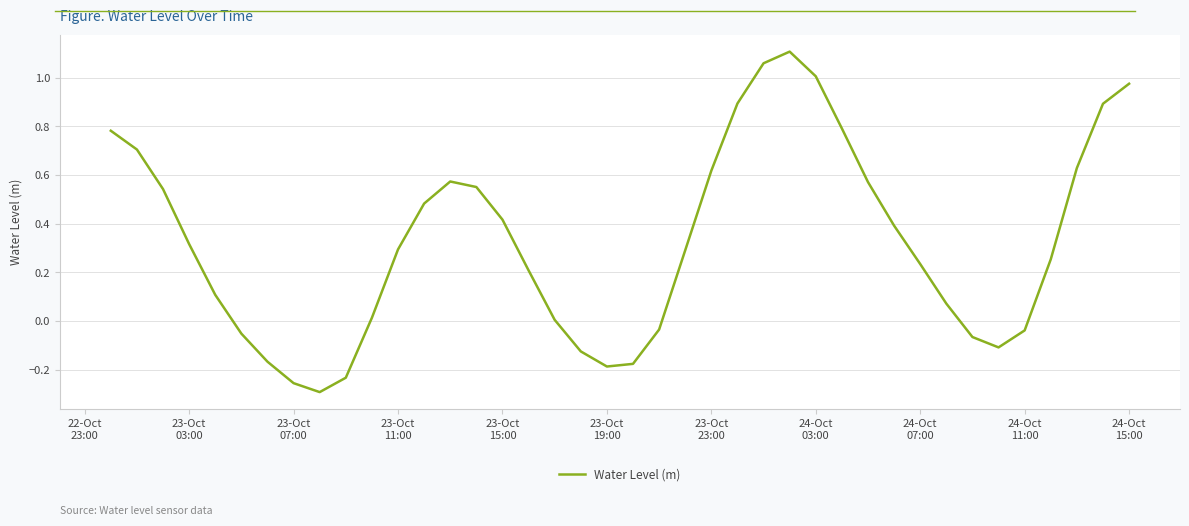

What is the difference between the maximum and minimum values?

1.4